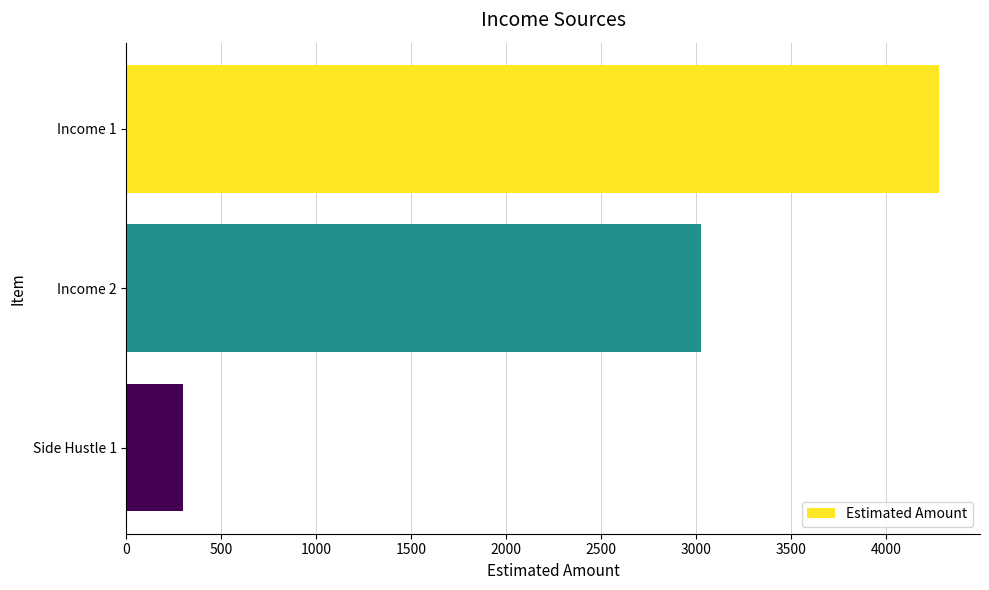

List the labels in order of value, largest first.

Income 1, Income 2, Side Hustle 1